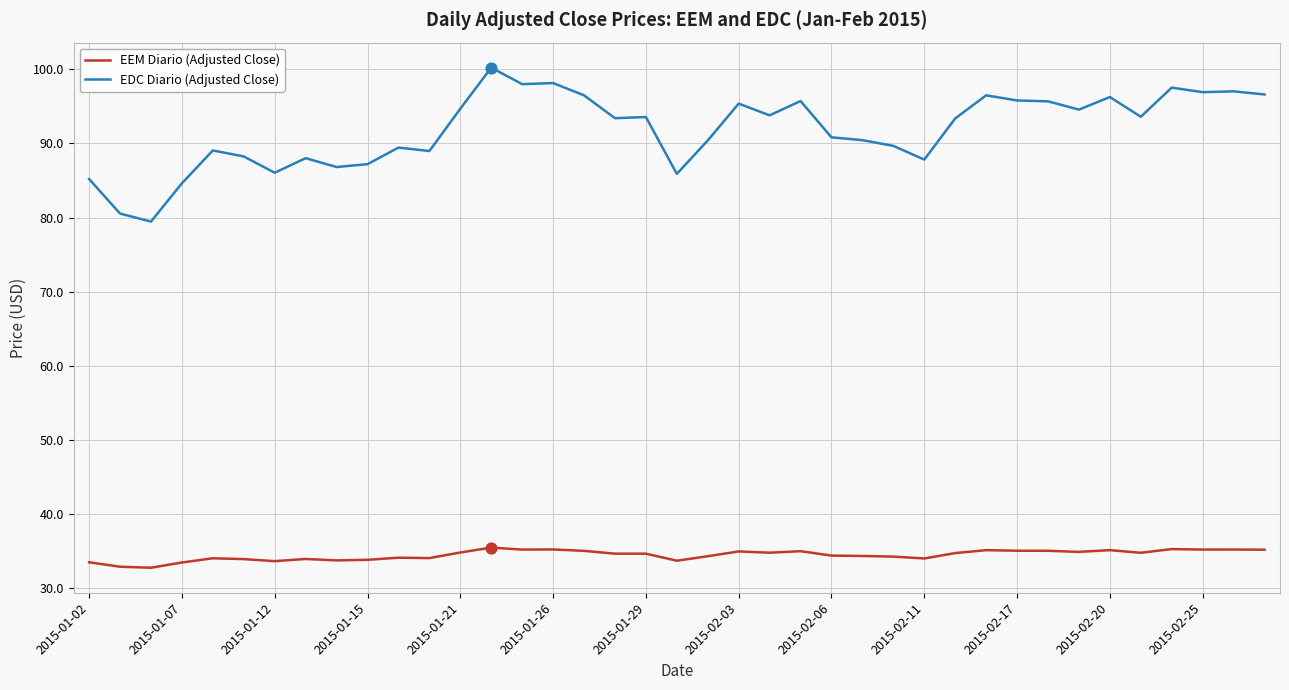

Which series has the largest range (max minus min)?

EDC Diario (Adjusted Close)